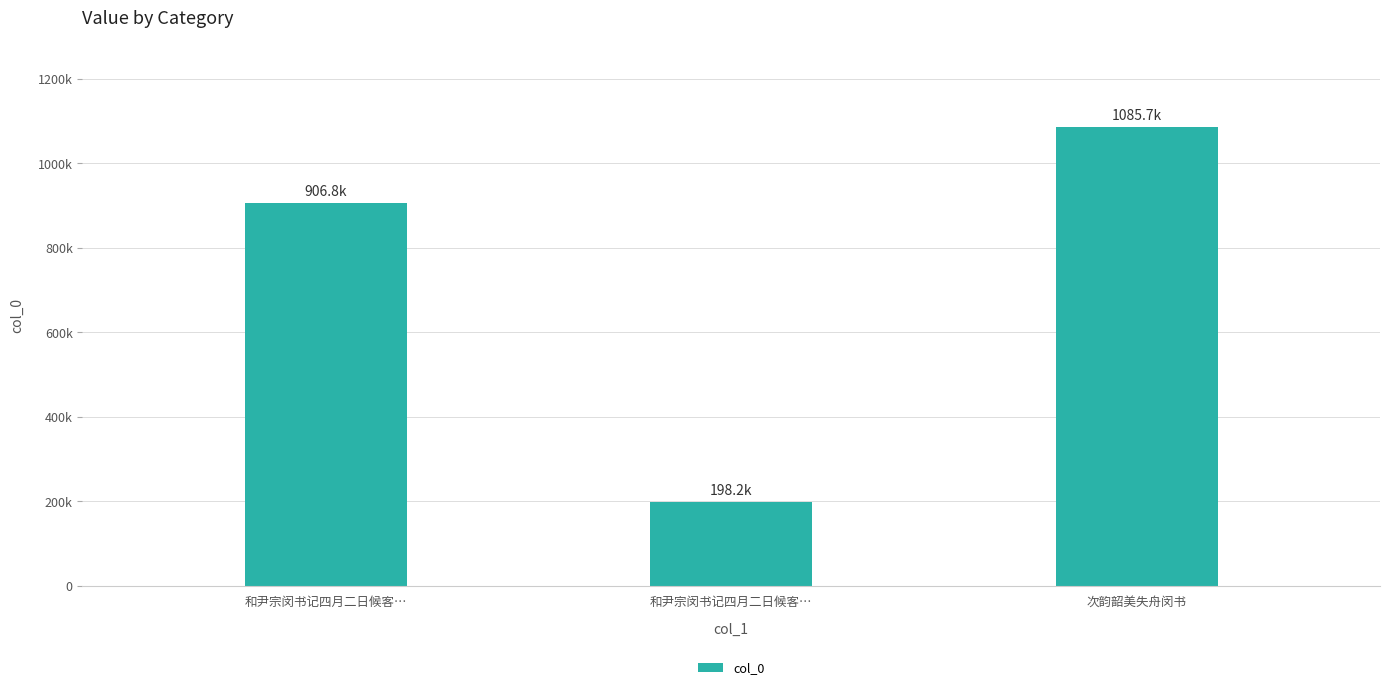

What is the maximum value shown in the chart?

1085706